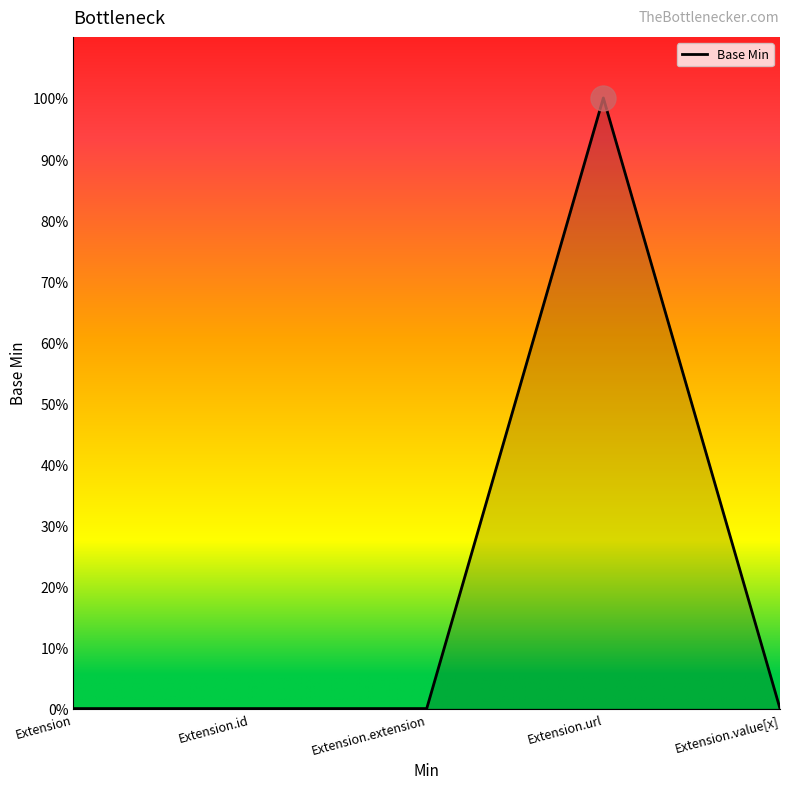

Does the chart display data point markers on the line(s)?

No